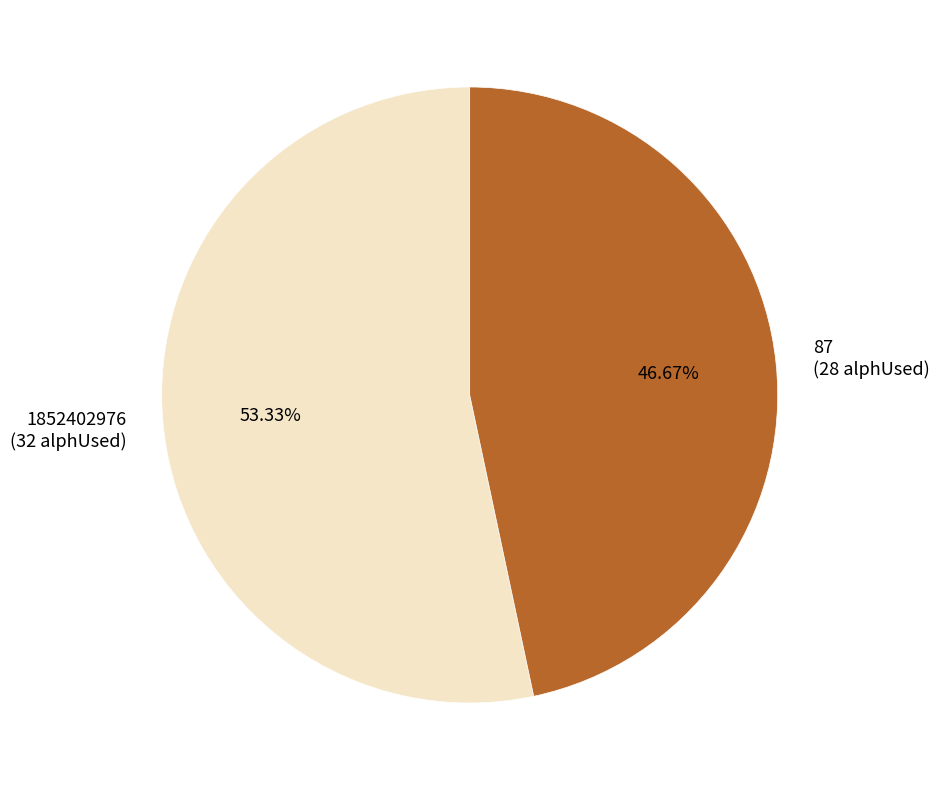

To the nearest percent, what portion does 87 represent?

47%